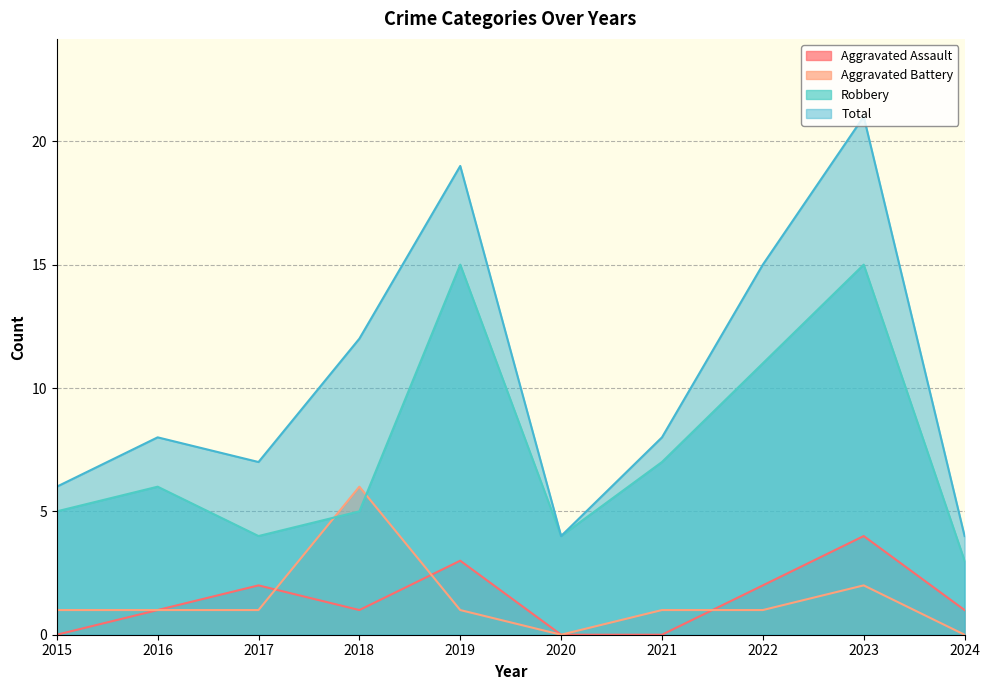

True or false: Aggravated Assault and Robbery cross at least once.

False